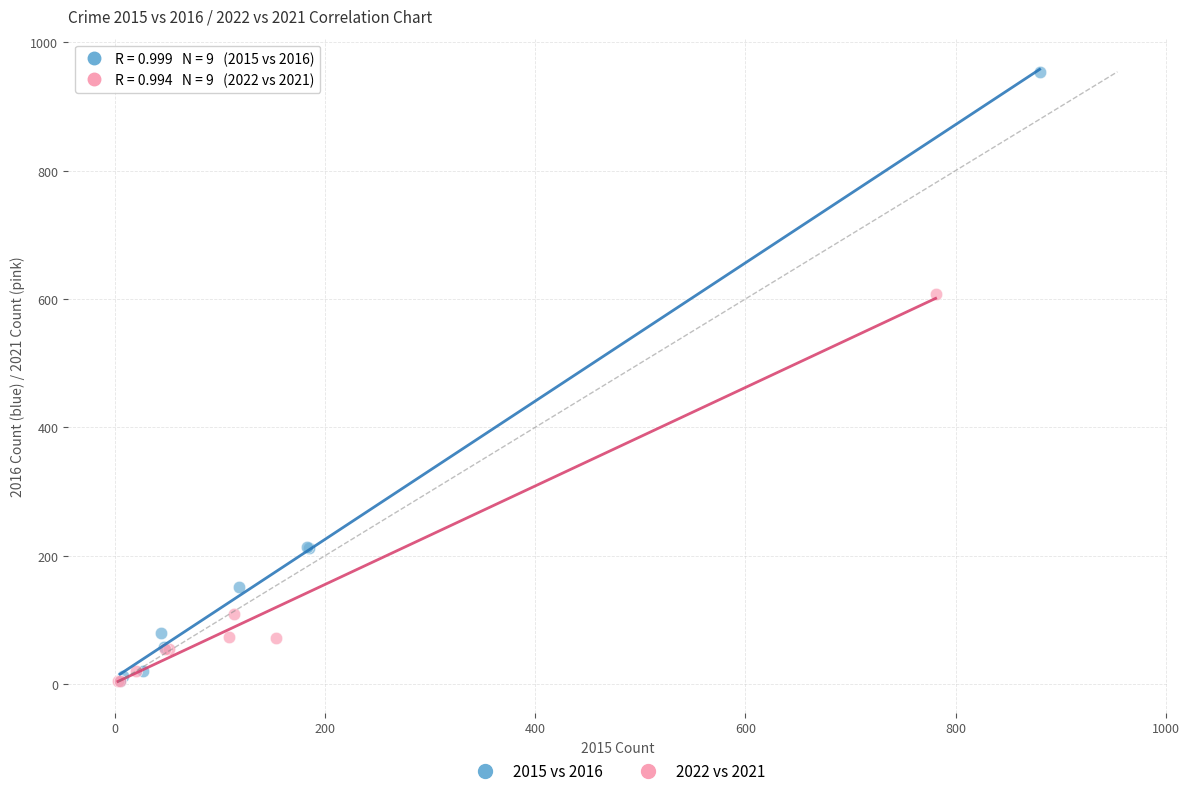

Which series has the widest spread of Y values?

2015 vs 2016